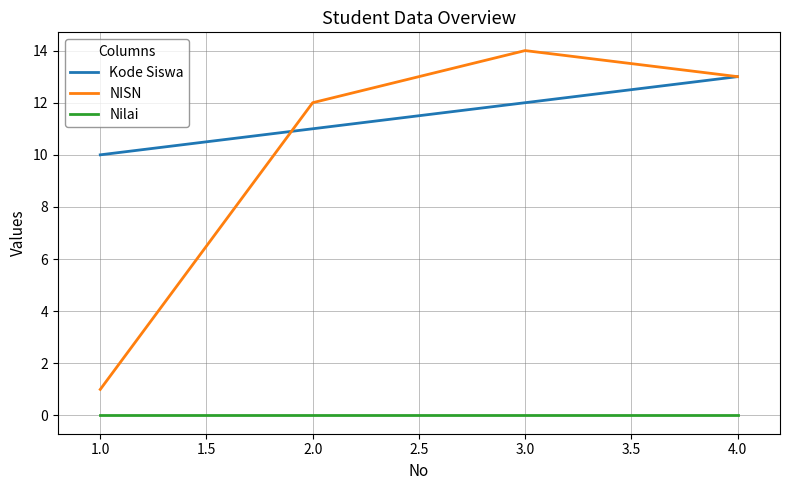

Is it true that NISN equals 1 at 1.0?

True